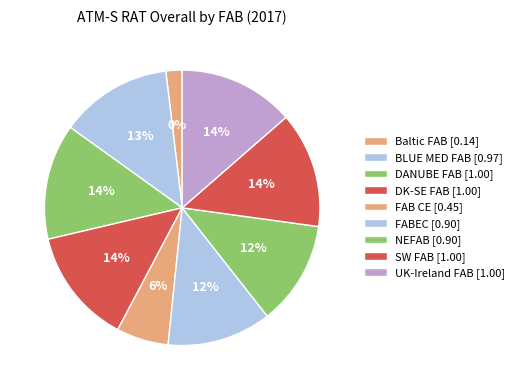

Do DANUBE FAB and NEFAB together represent more than half of the pie?

No